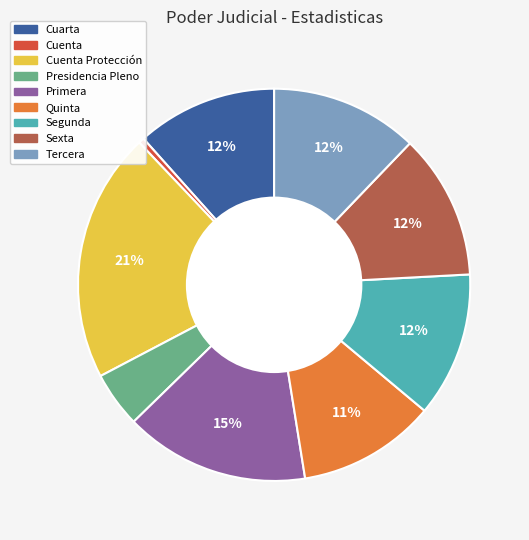

Is there a majority slice in this chart?

No